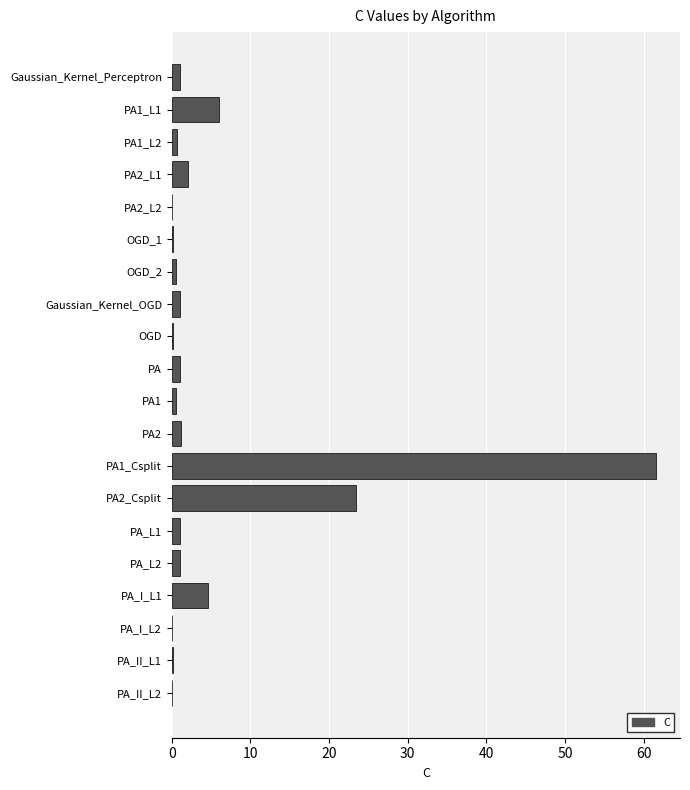

Which label corresponds to the largest value in the chart?

PA1_Csplit